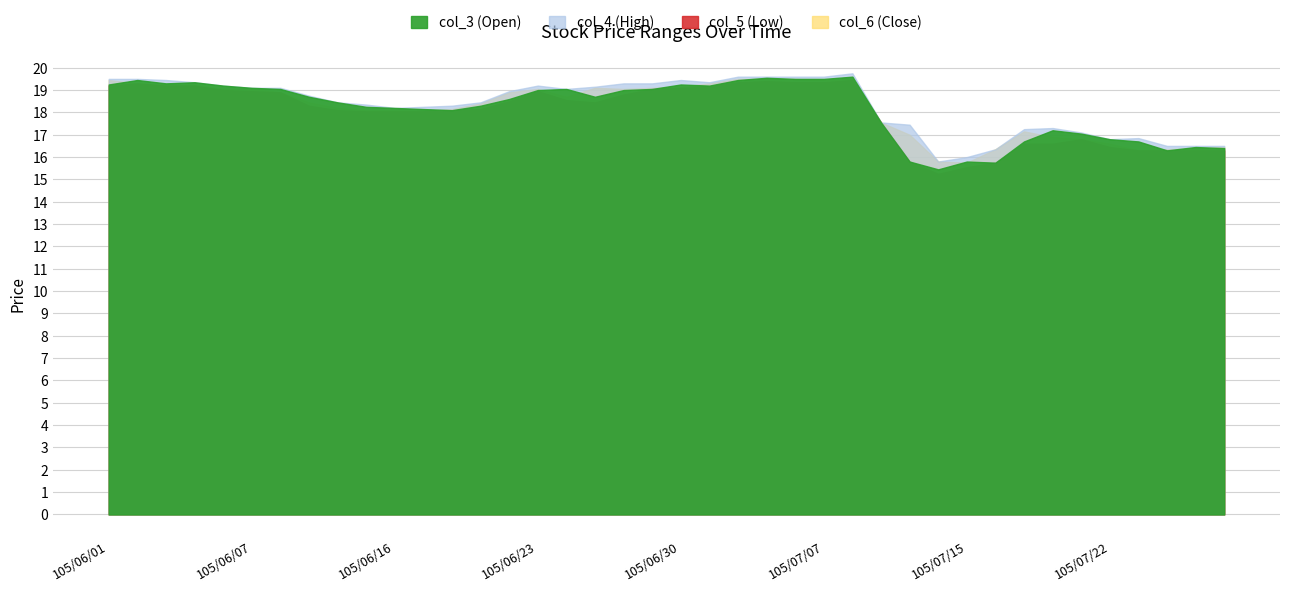

Which series has the widest spread of values?

col_5 (Low)